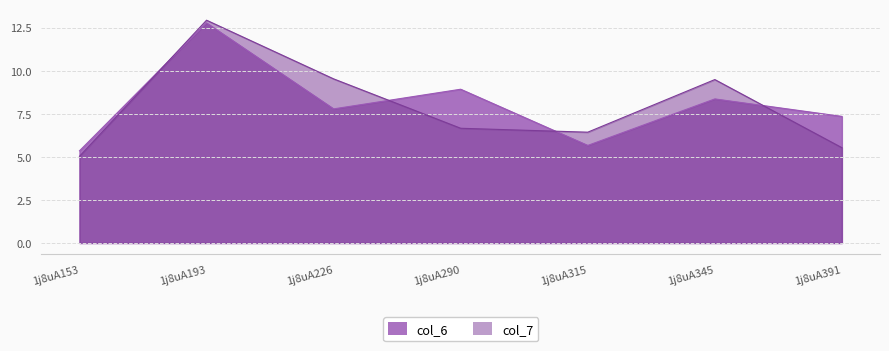

Rank the series at 1j8uA193 from highest to lowest value.

col_7, col_6